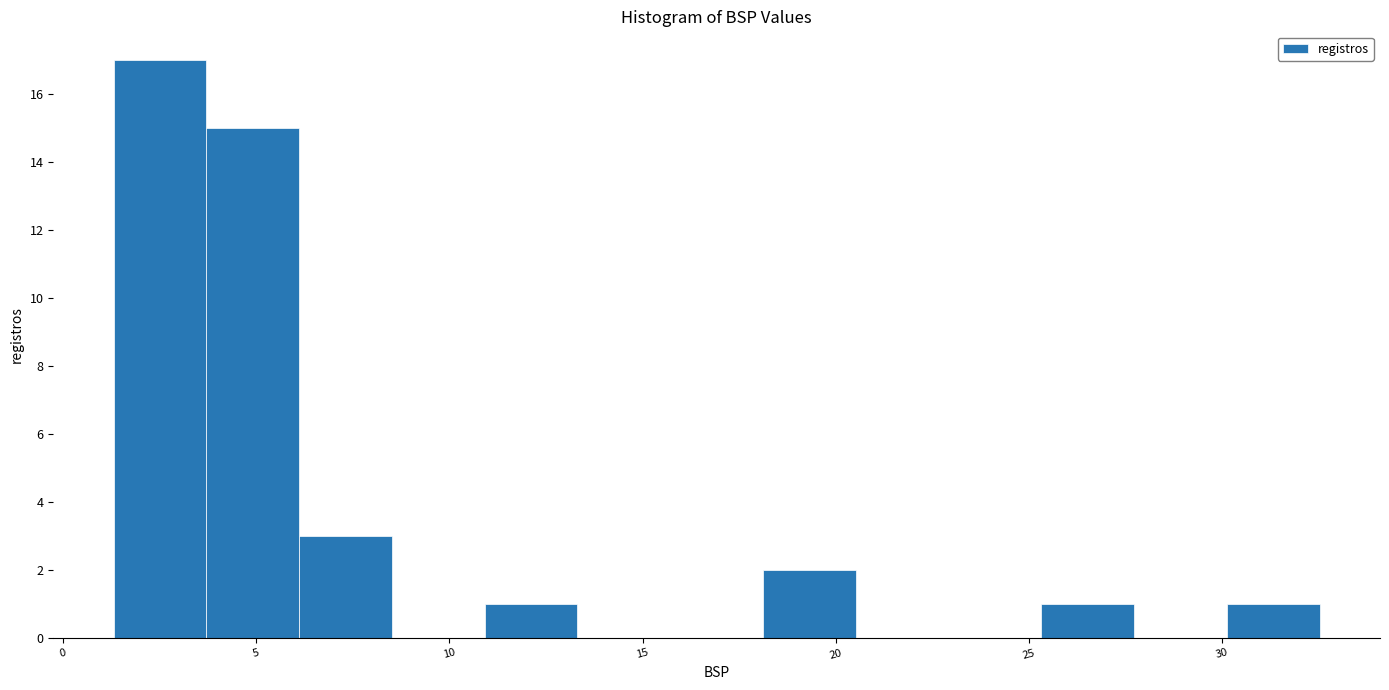

How tall is the bar that spans 25.5 to 27.5 on the x-axis? Neither the bar edges nor the heights are printed on the chart, so give them approximately, as read against the axes.

1